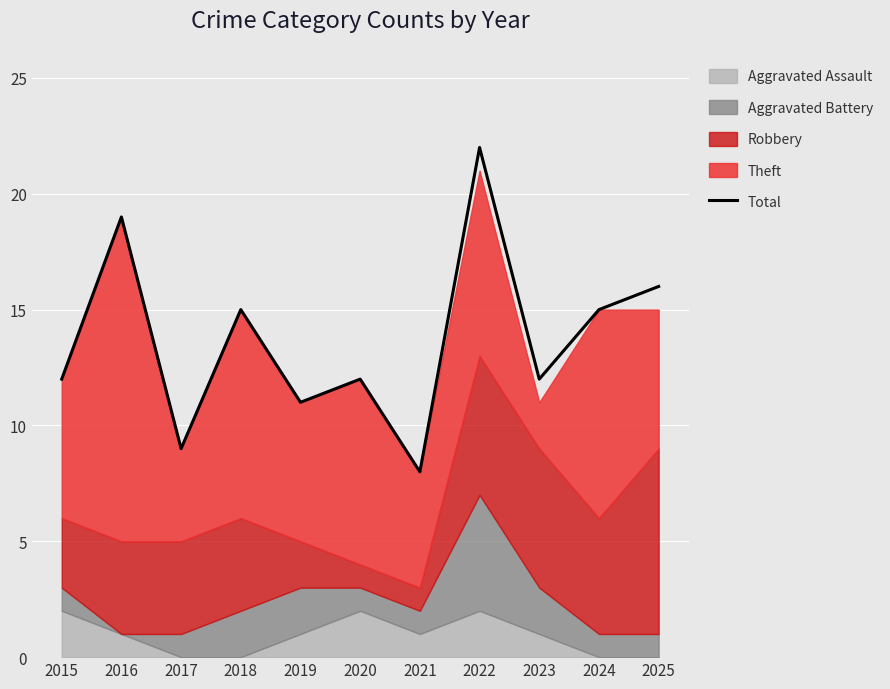

How many interior local valleys (lower than both neighbors) does the data have?

4